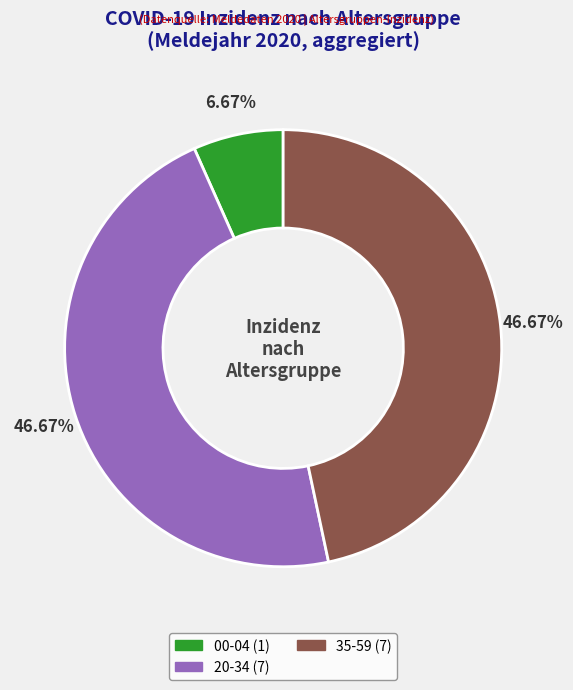

Is there any slice that represents more than half of the pie?

No